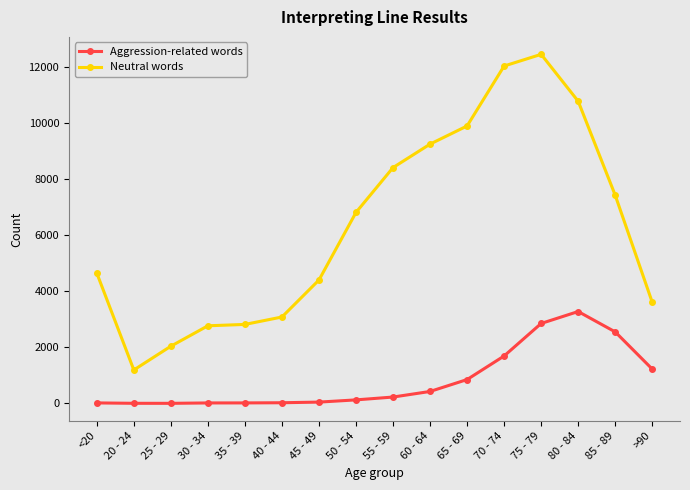

Rank the series at 75 - 79 from lowest to highest value.

Aggression-related words, Neutral words